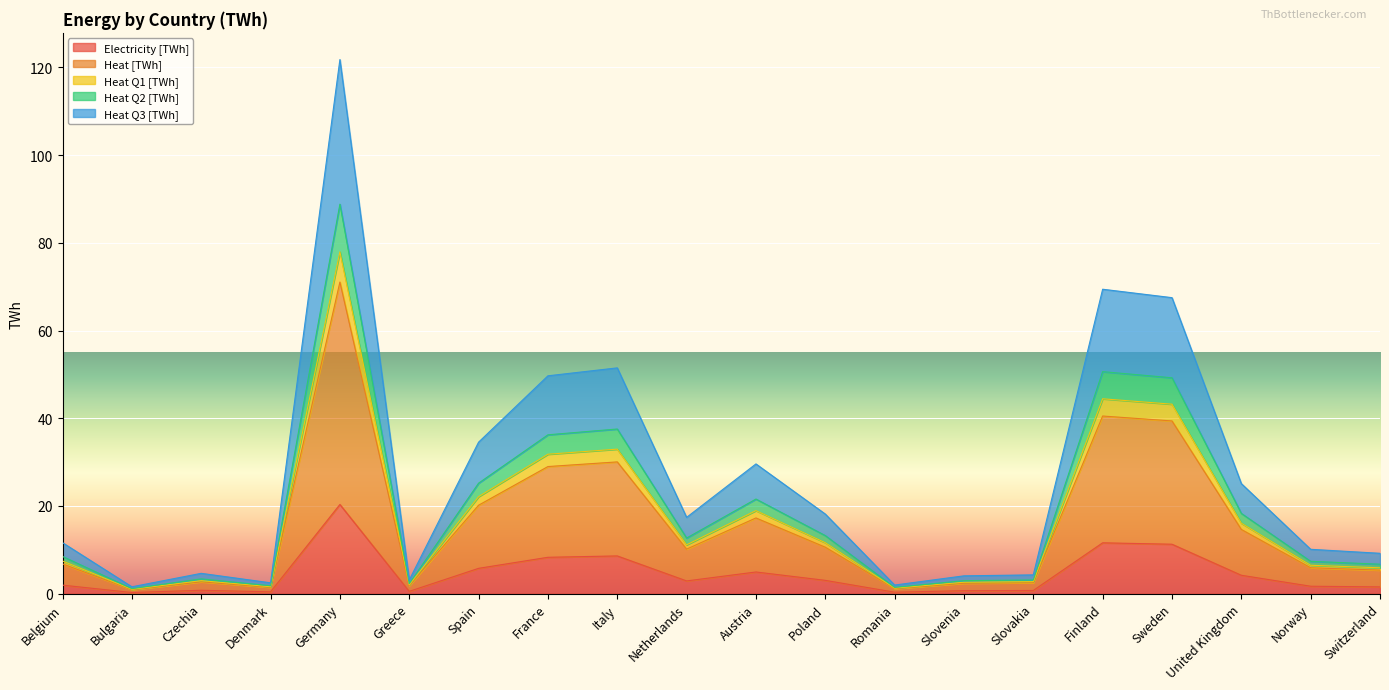

How many lines are shown in the chart?

5